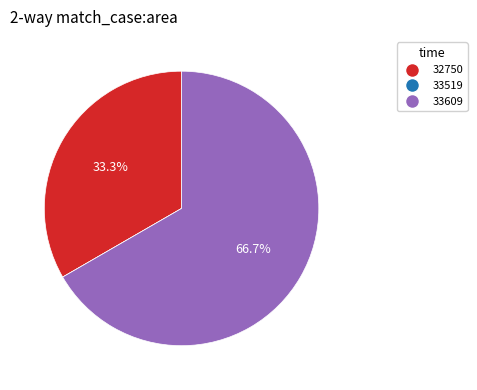

Combined, do 33609 and 32750 account for over 50%?

Yes